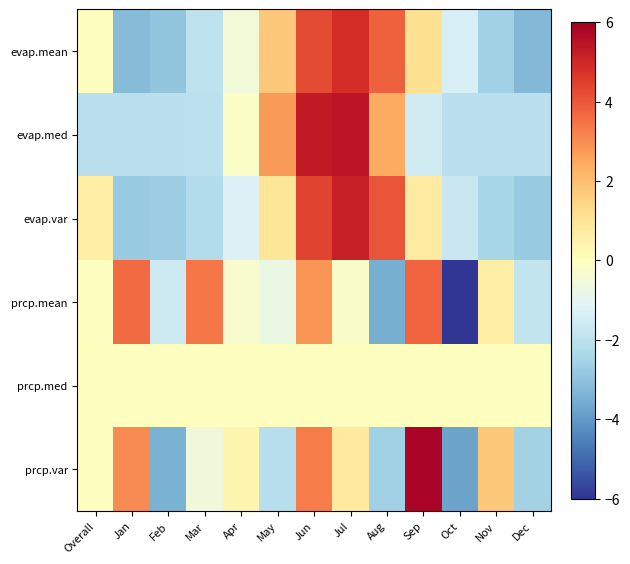

At which label is evap.var closest to 1?

May